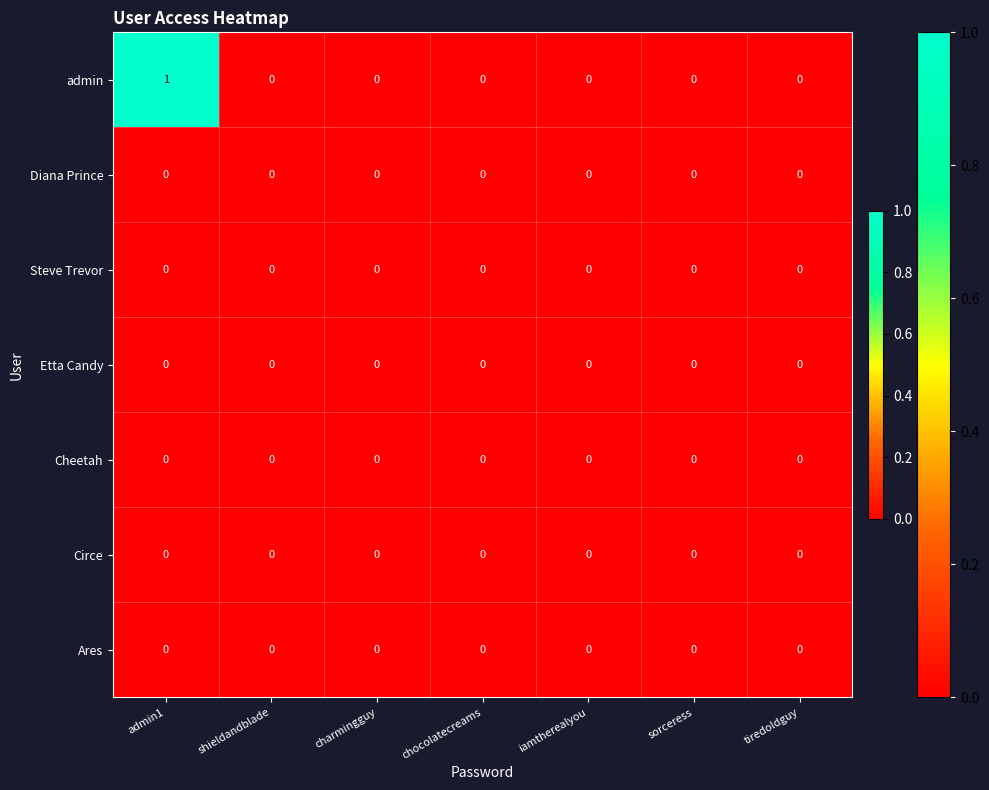

At which category is the sum across all series the highest?

admin1